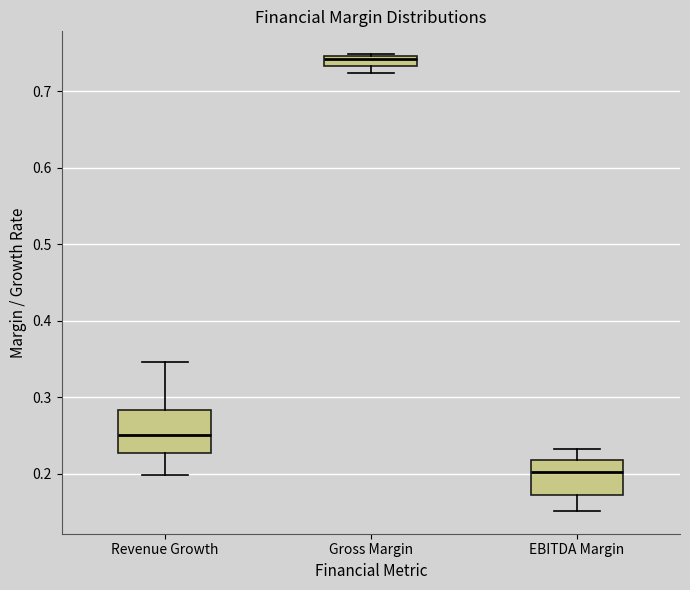

Where is the lower edge of the box for EBITDA Margin on the y-axis? The values are not printed on the chart, so give them approximately, as read against the axis.

0.17